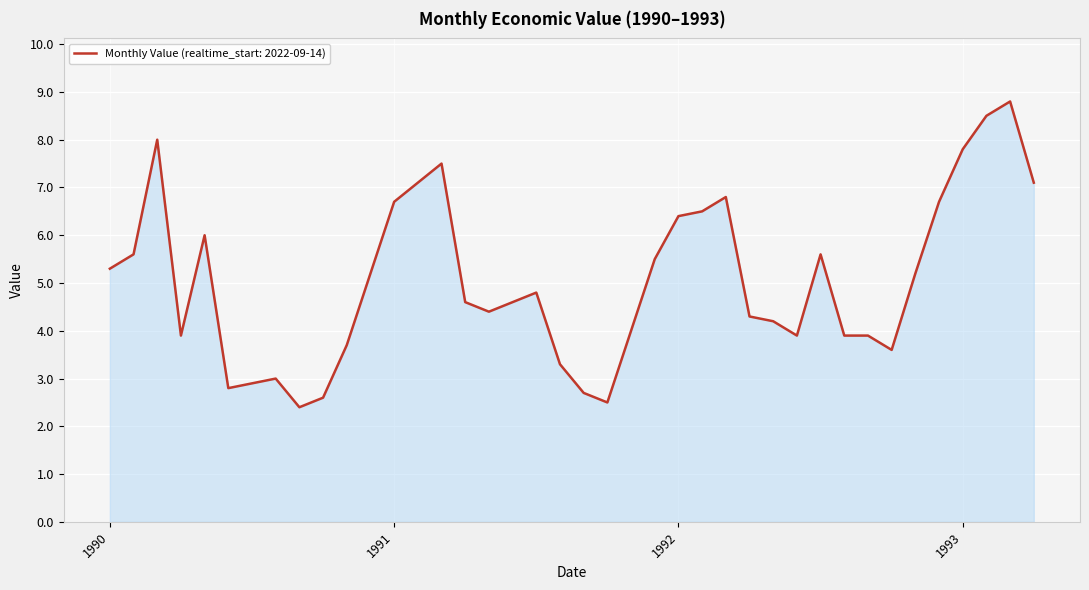

What is the minimum value shown in the chart?

2.4